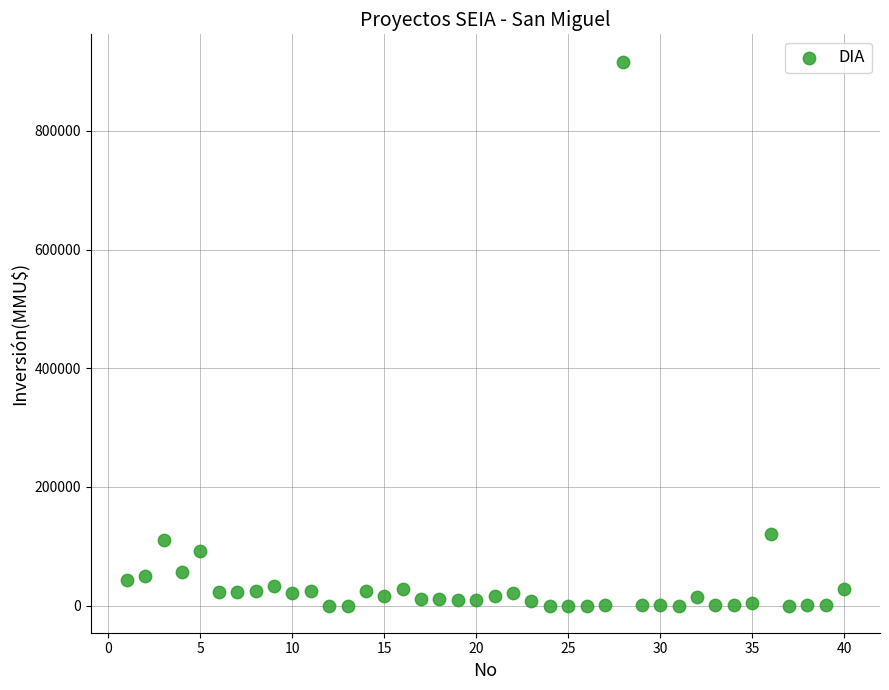

What is the range of Y values (max minus min)?

917000